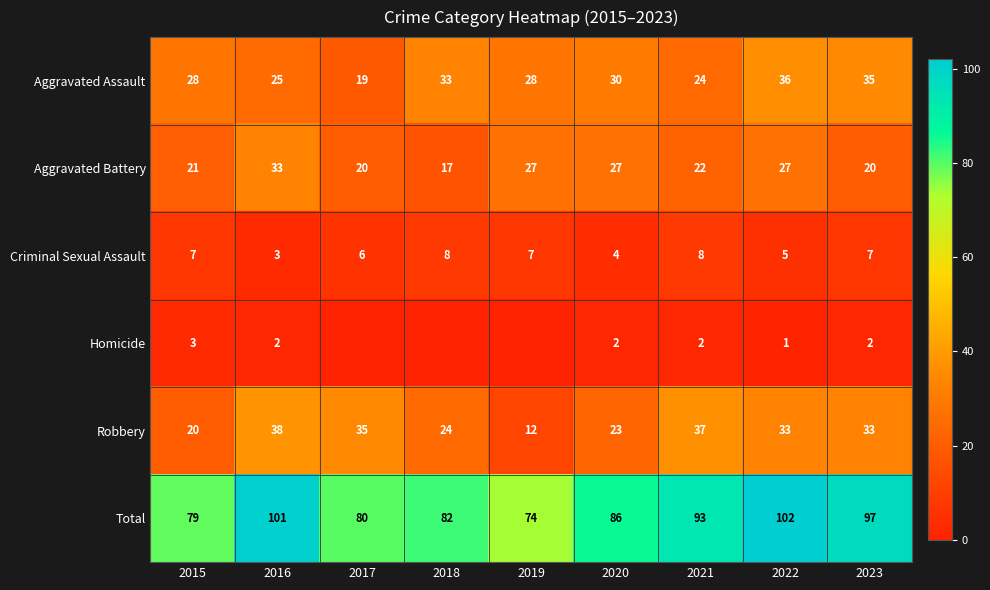

The Robbery series shows 20 at 2015. True or false?

True